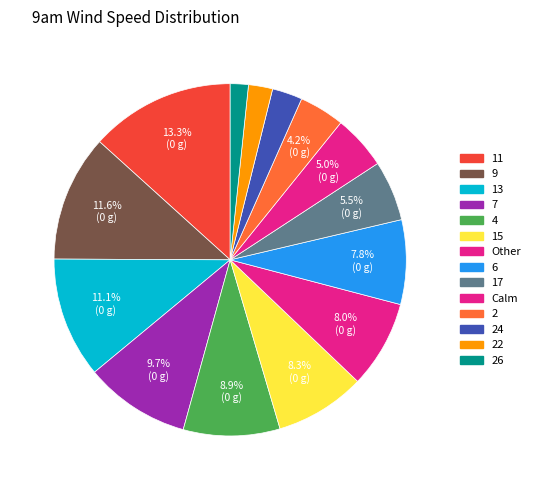

Which slice is the smallest?

26